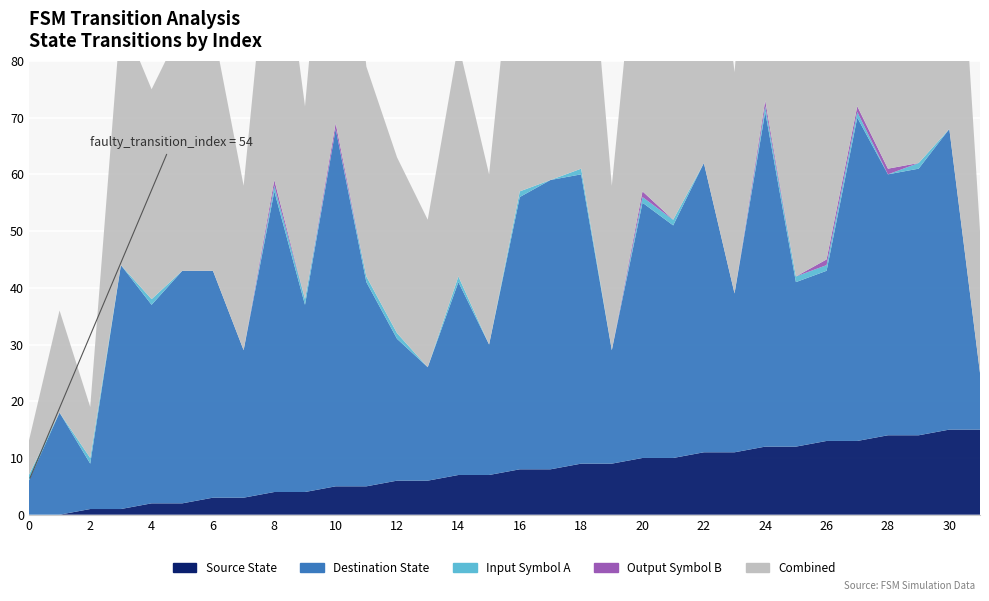

Reading right to left, transcribe all the data shown in this chart.

source_state: 15	15	14	14	13	13	12	12	11	11	10	10	9	9	8	8	7	7	6	6	5	5	4	4	3	3	2	2	1	1	0	0
destination_state: 10	53	47	46	57	30	29	59	28	51	41	45	20	51	51	48	23	34	20	25	36	63	33	53	26	40	41	35	43	8	18	6
input_symbol_a: 0	0	1	0	1	1	1	1	0	0	1	1	0	1	0	1	0	1	0	1	1	0	1	1	0	0	0	1	0	1	0	1
output_symbol_b: 0	0	0	1	1	1	0	1	0	0	0	1	0	0	0	0	0	0	0	0	0	1	0	1	0	0	0	0	0	0	0	0
col_combined: 25	68	77	60	70	43	41	71	39	62	51	56	29	60	60	56	30	41	26	31	37	63	34	54	29	43	43	37	44	9	18	6